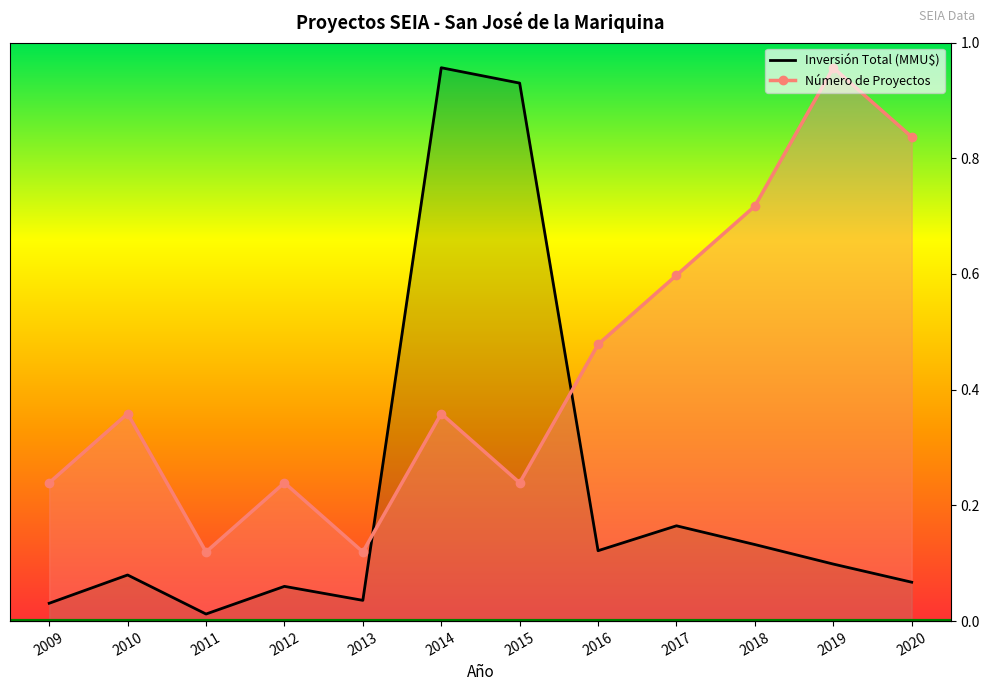

Is the value of Número de Proyectos at 2012 greater than the value of Inversión Total (MMU$) at 2019?

Yes